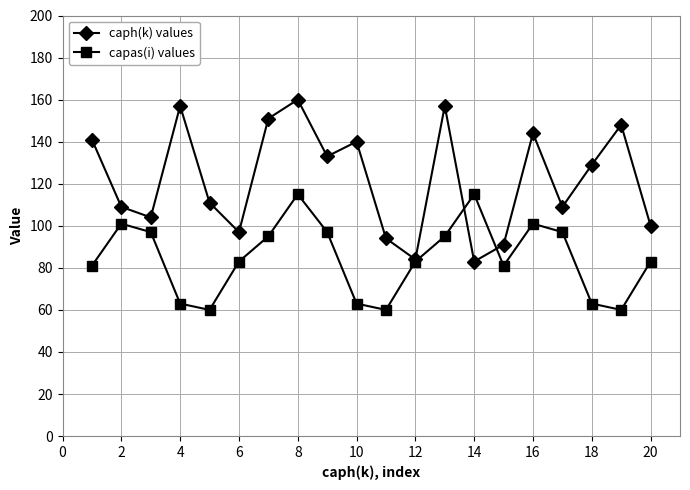

What is the difference between the maximum and minimum values in the capas(i) values series?

55